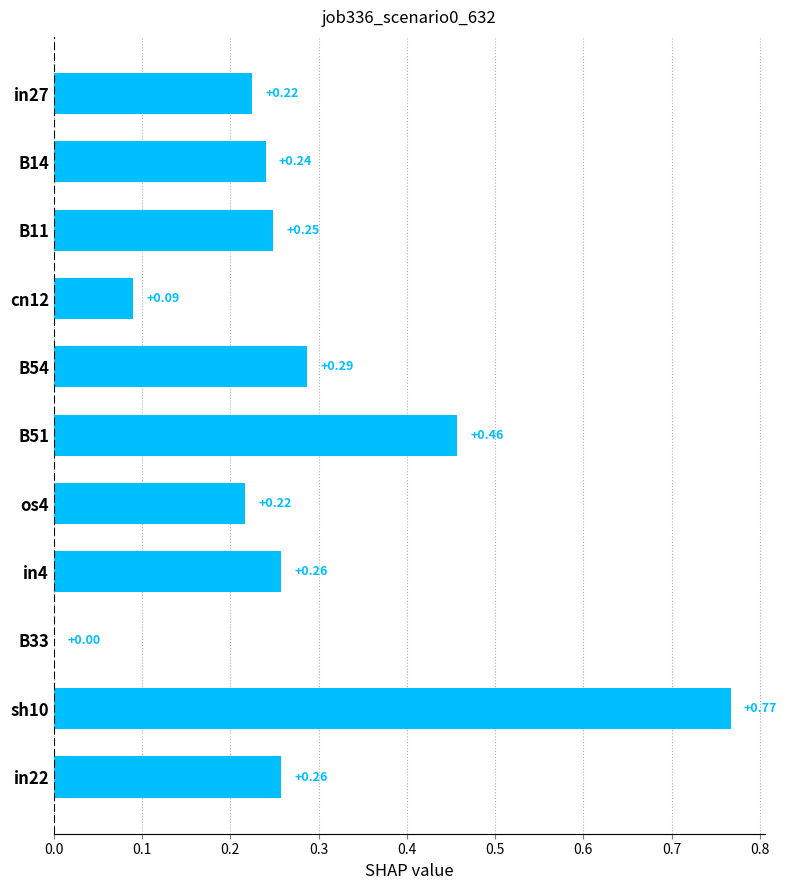

What is the change in value from B11 to sh10?

+0.5